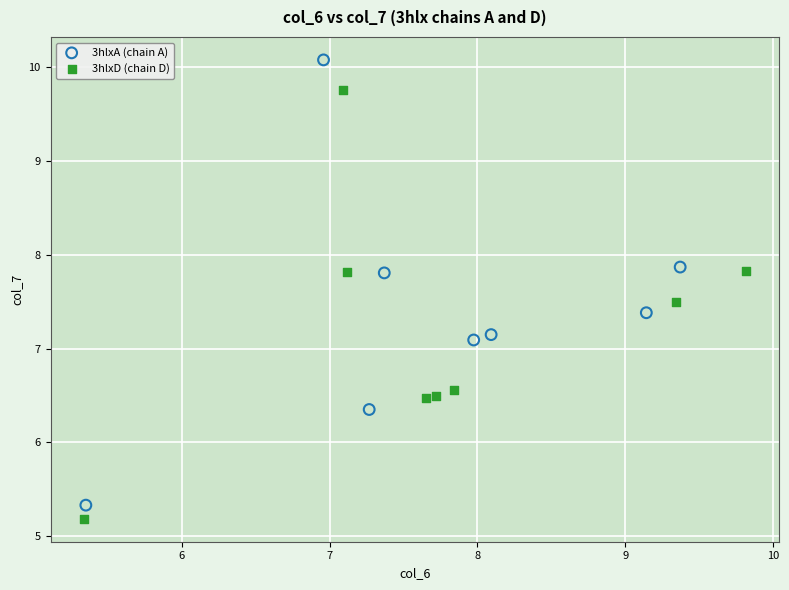

Which series reaches the minimum Y coordinate?

3hlxD (chain D)